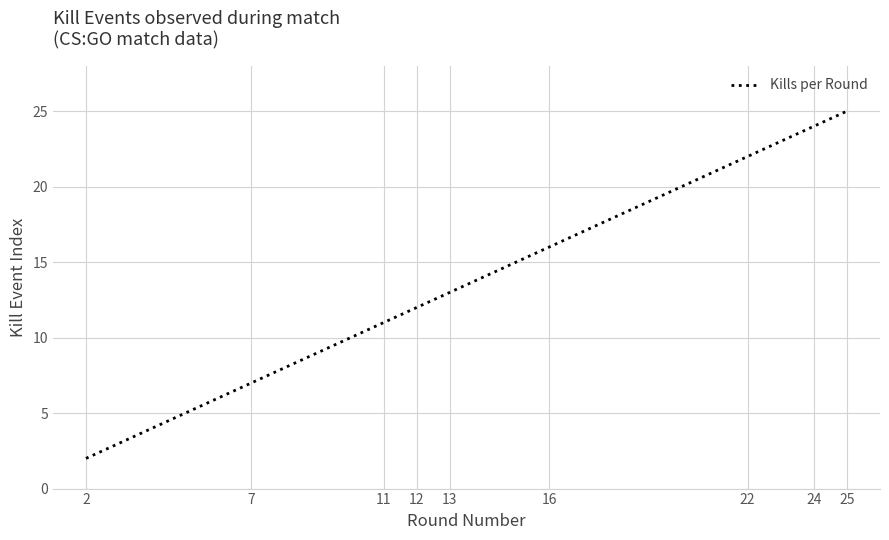

What is the ratio of the value at 16 to the value at 11?

1.5